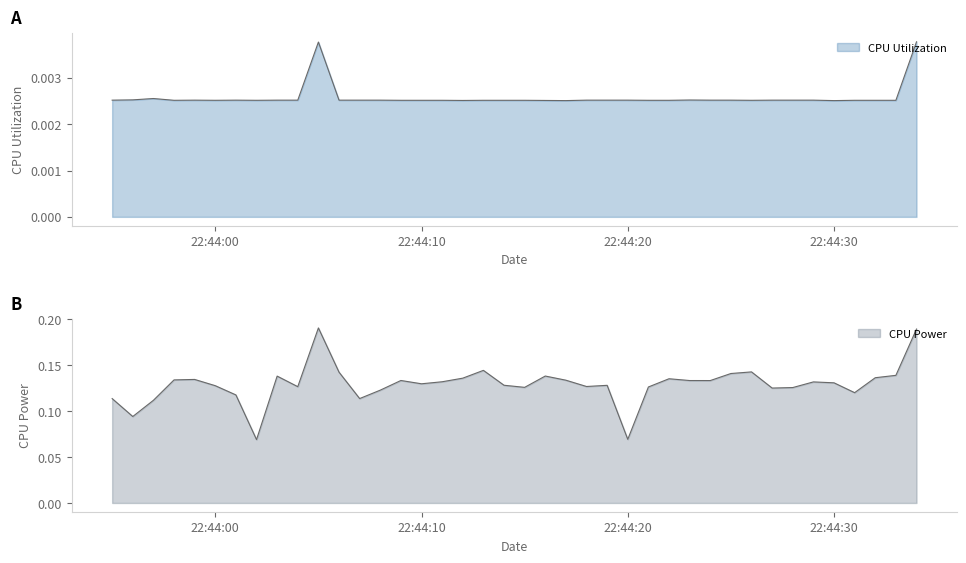

Is the value of CPU Utilization at 2025-03-26 22:44:21 greater than the value of CPU Power at 2025-03-26 22:43:57?

No